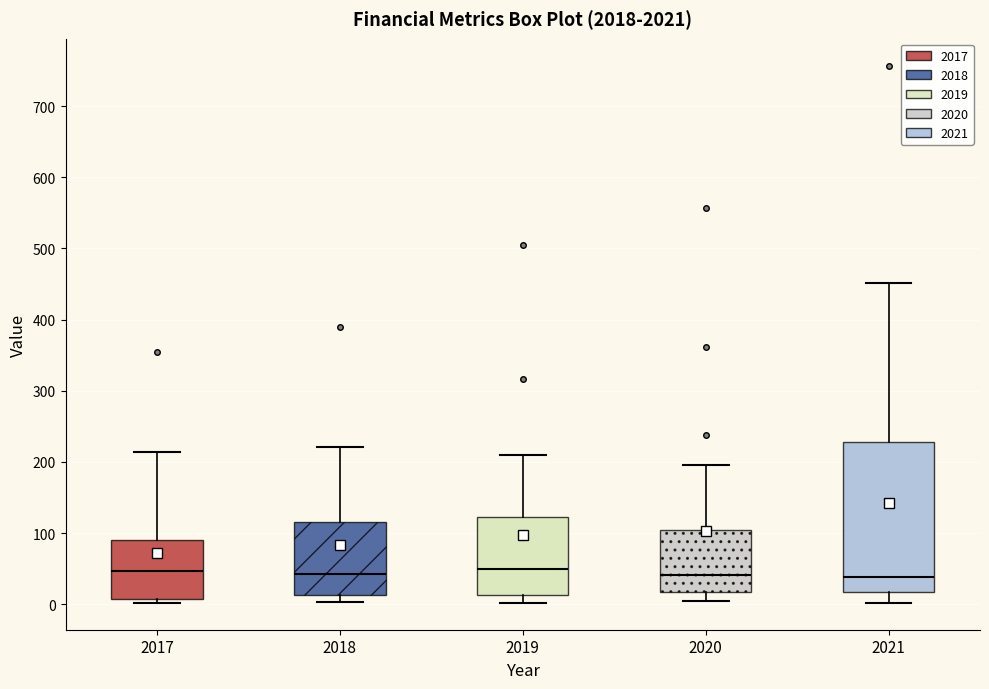

Reading left to right, read every box against the y-axis: the position of its median line, the range the box covers, and the ends of its whiskers. The values are not printed on the chart, so give them approximately, as read against the axis.

2017: median 50, box 10 to 90, whiskers 0 to 210
2018: median 40, box 10 to 120, whiskers 0 to 220
2019: median 50, box 10 to 120, whiskers 0 to 210
2020: median 40, box 20 to 110, whiskers 10 to 200
2021: median 40, box 20 to 230, whiskers 0 to 450